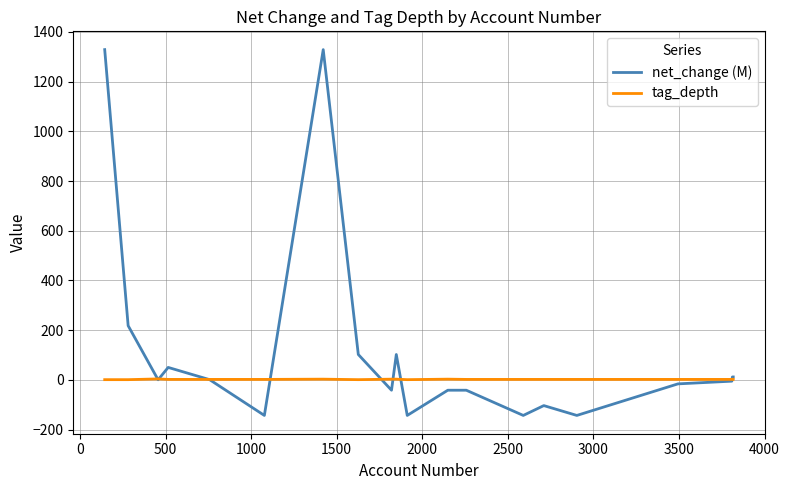

What is the greatest value displayed?

1328.4